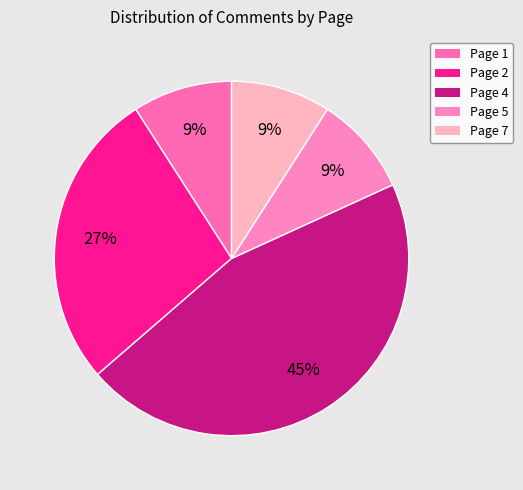

The Page 5 slice represents 18% of the pie. True or false?

False